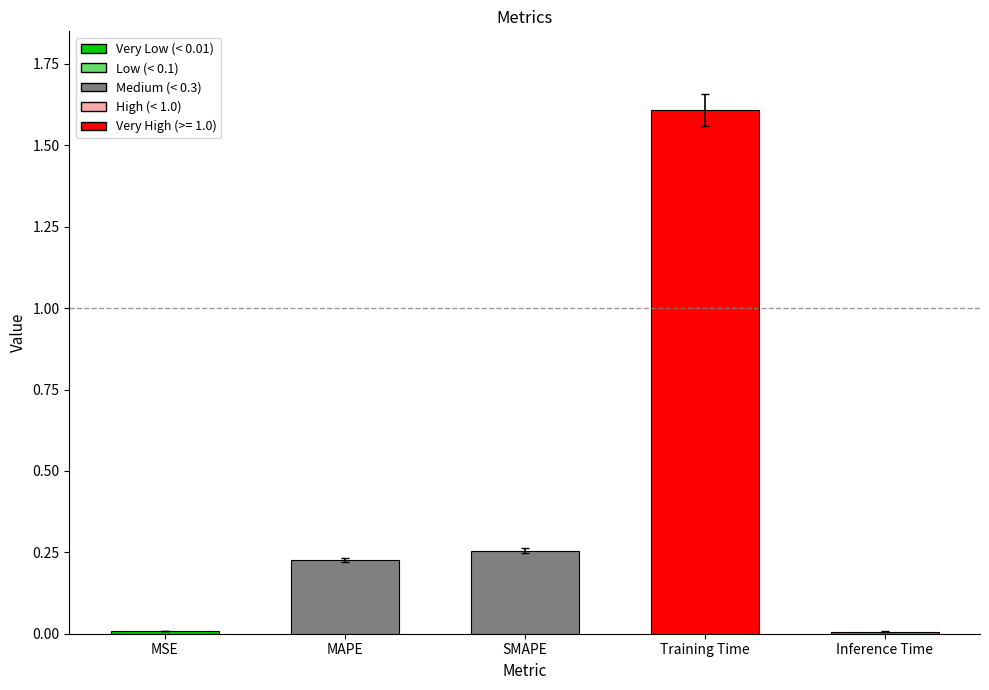

What is the label of the 3rd bar from the right?

SMAPE